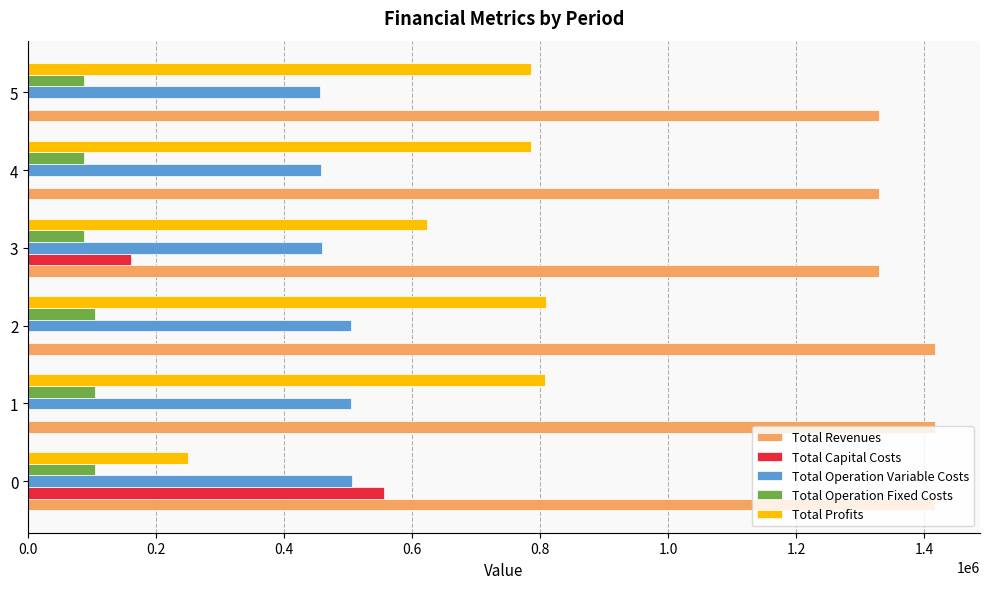

What is the highest value of the Total Profits series?

809054.1